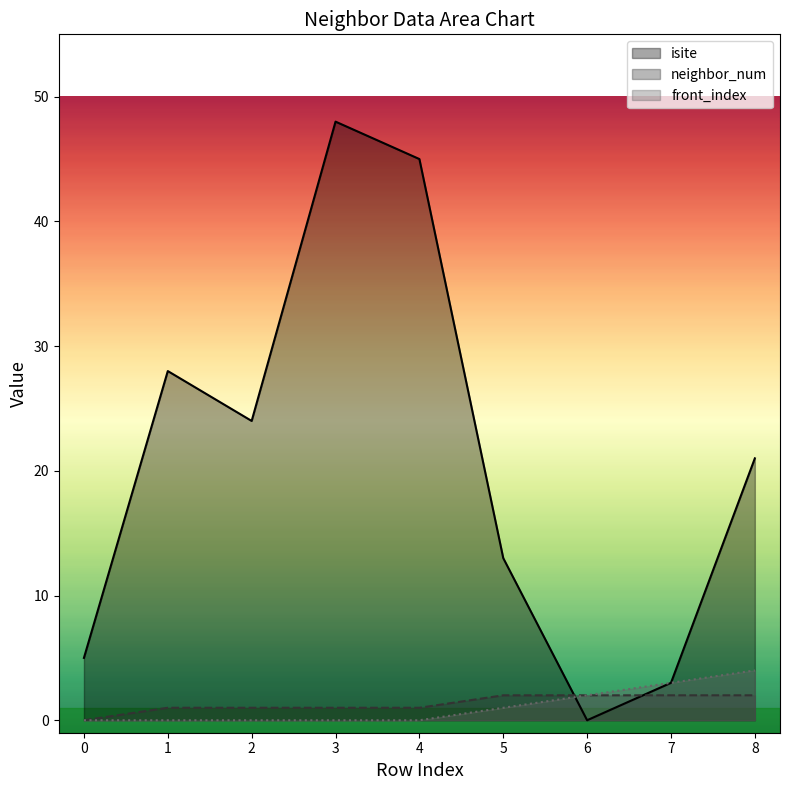

How many data points does each series have?

9